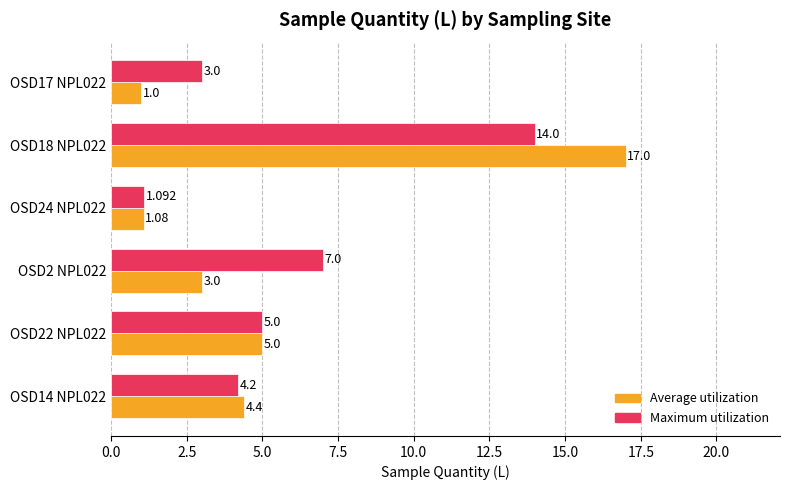

Is the value of Maximum utilization at OSD17 NPL022 greater than the value of Average utilization at OSD17 NPL022?

Yes